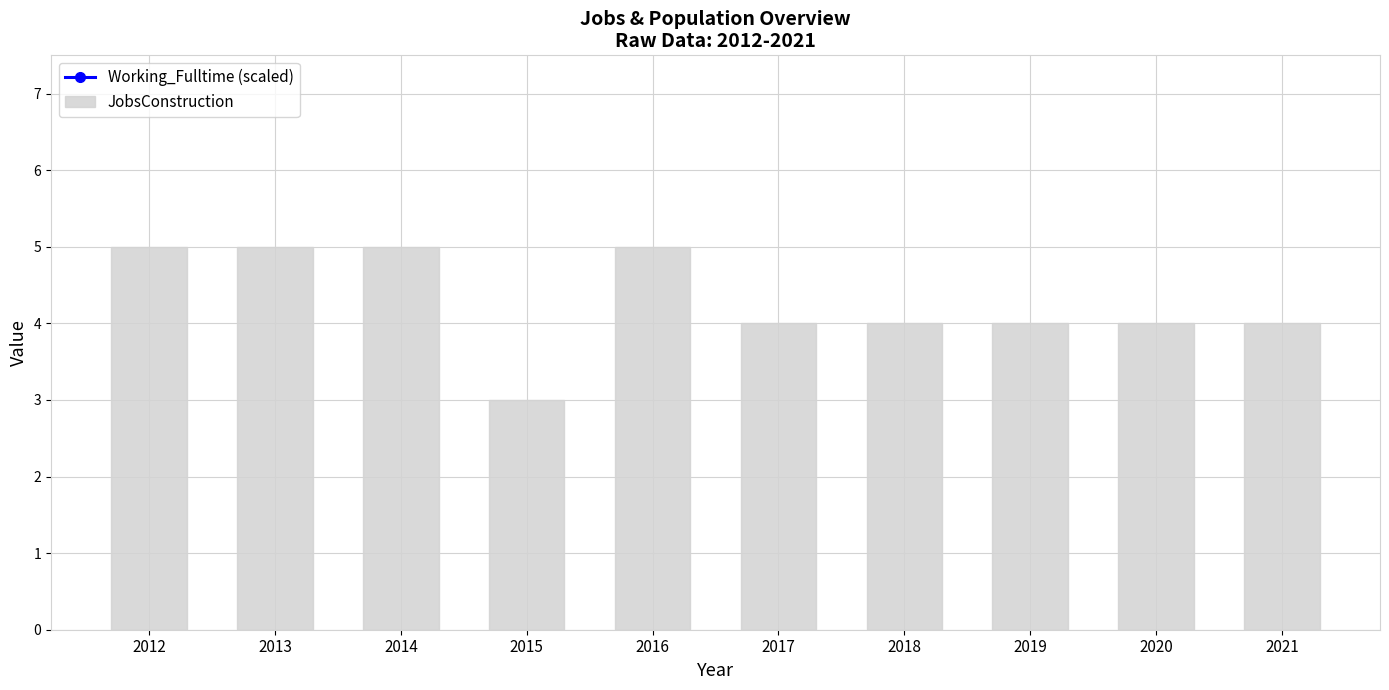

What is the value of the JobsConstruction bar at the 2nd from the left?

5